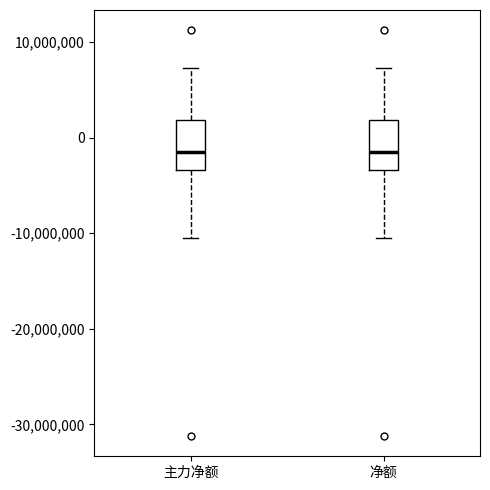

Where does the median line of the box for 主力净额 sit on the y-axis? The values are not printed on the chart, so give them approximately, as read against the axis.

-1000000